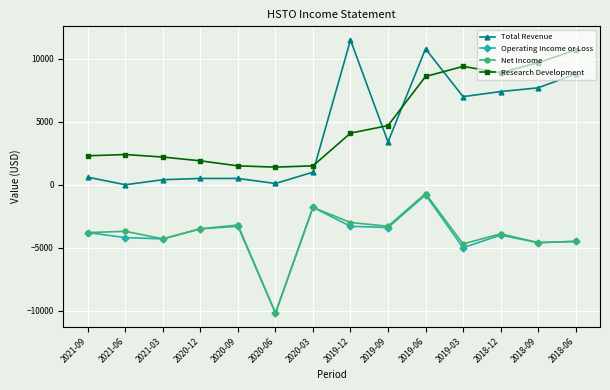

What position from the left is 2018-09?

13